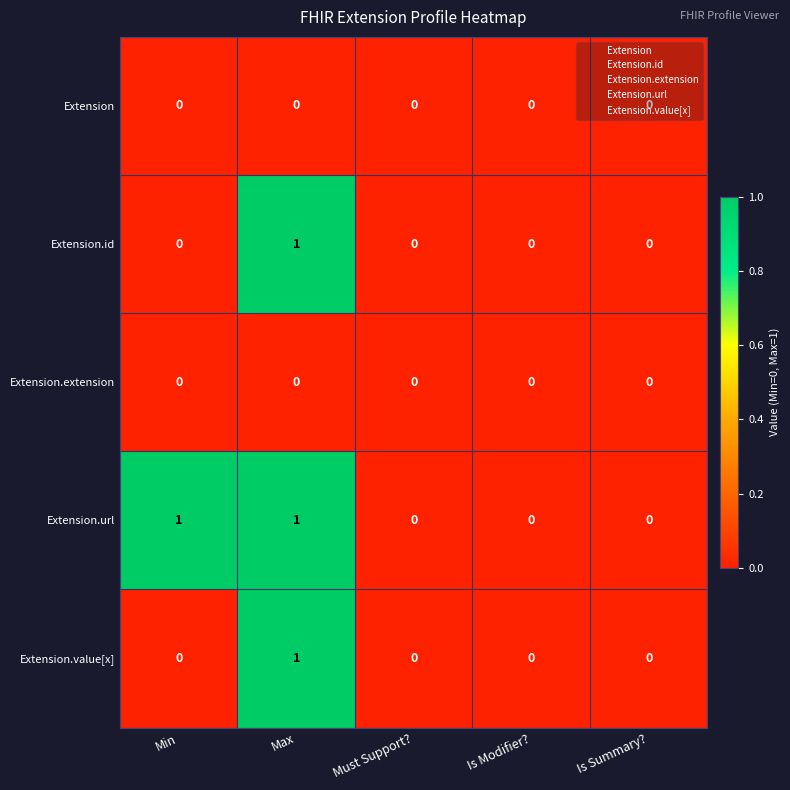

Which category has the highest value in the Extension.value[x] series?

Max